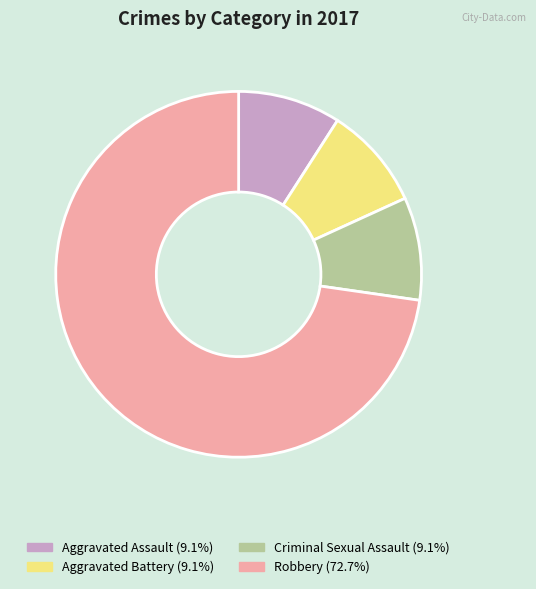

Which category has the biggest portion of the pie?

Robbery